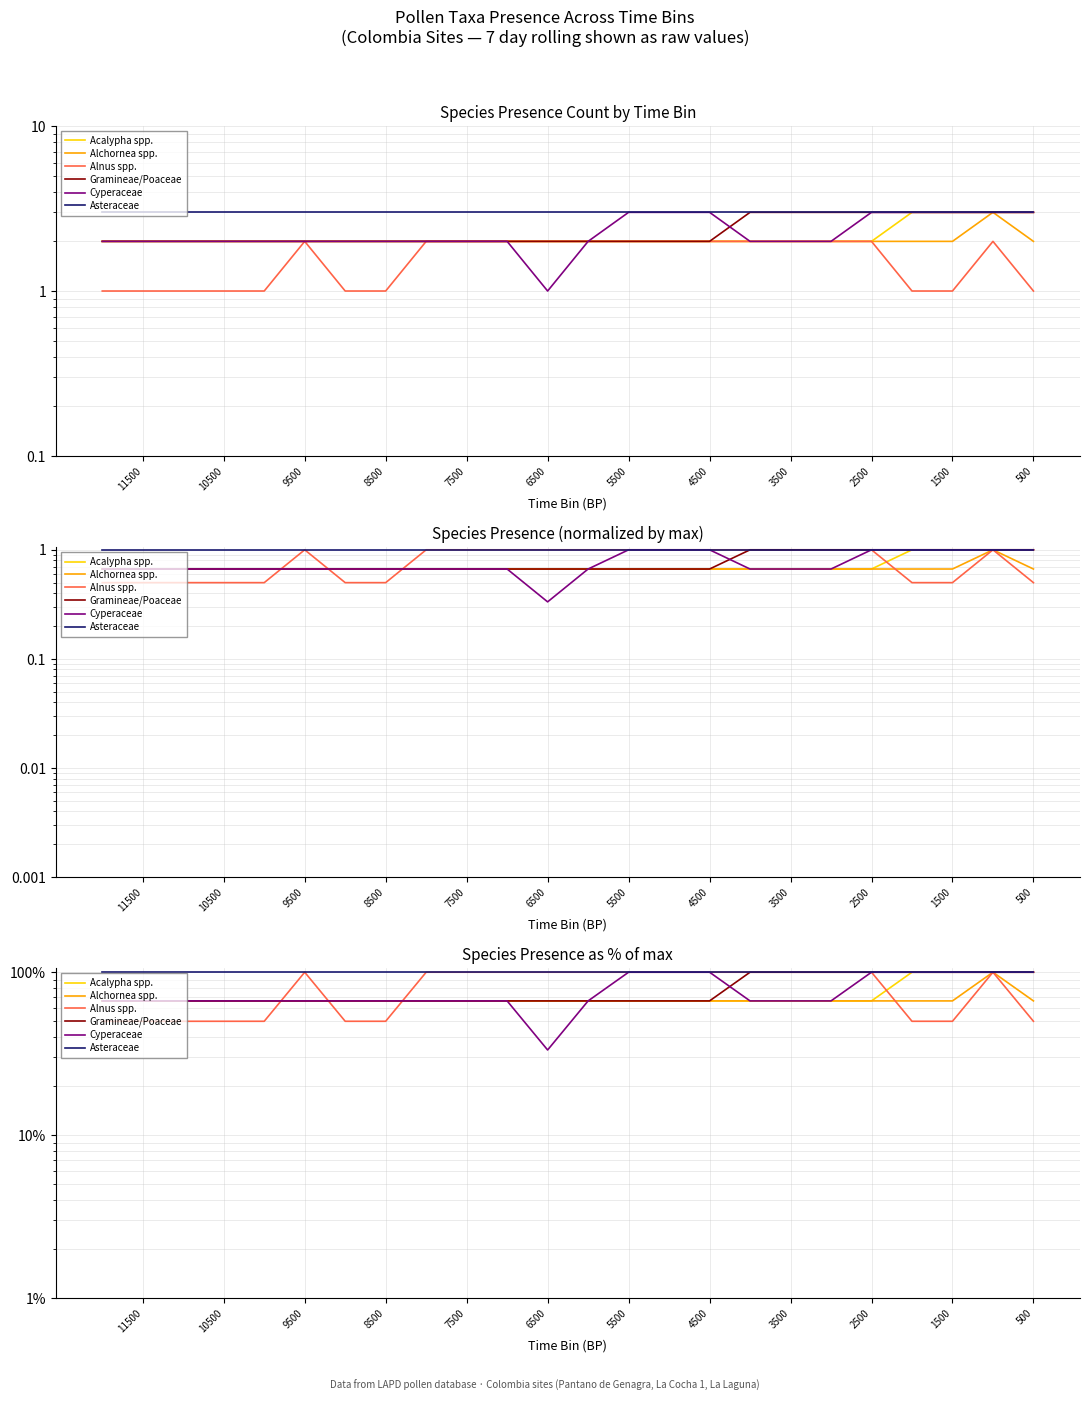

True or false: Alnus spp. has a value of 77.6 at 10500.

False